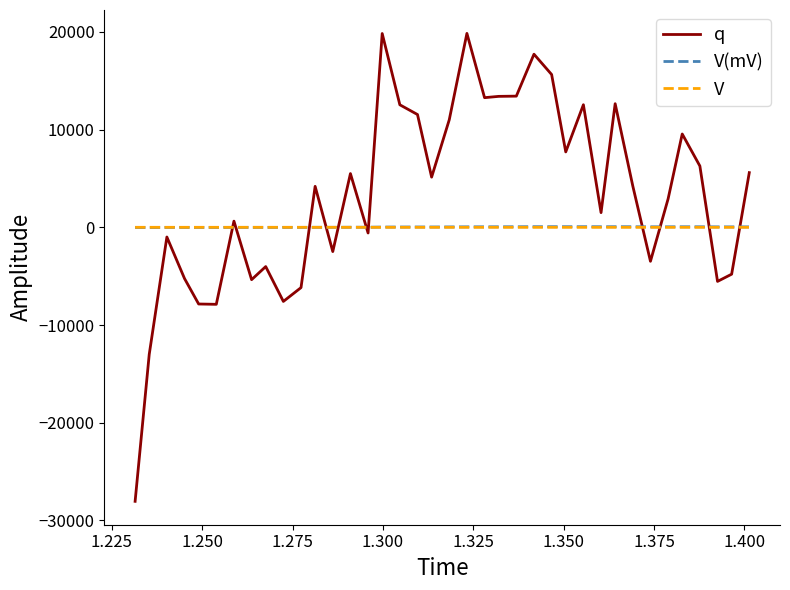

Which series has the largest total across all categories?

q